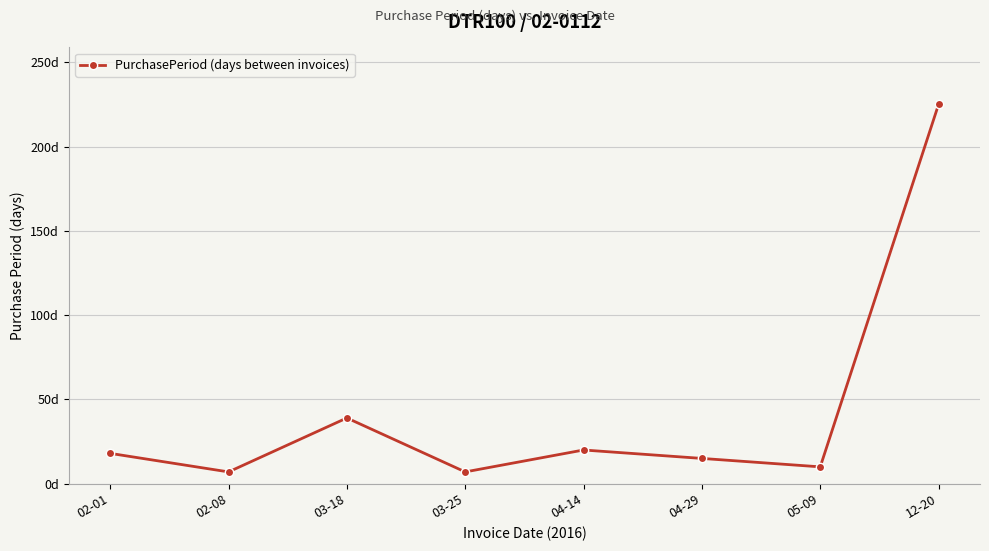

Is it true that the value at 03-18 is 39?

True